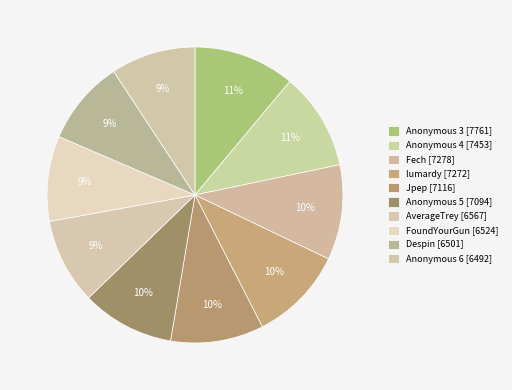

How many slices are in this pie chart?

10